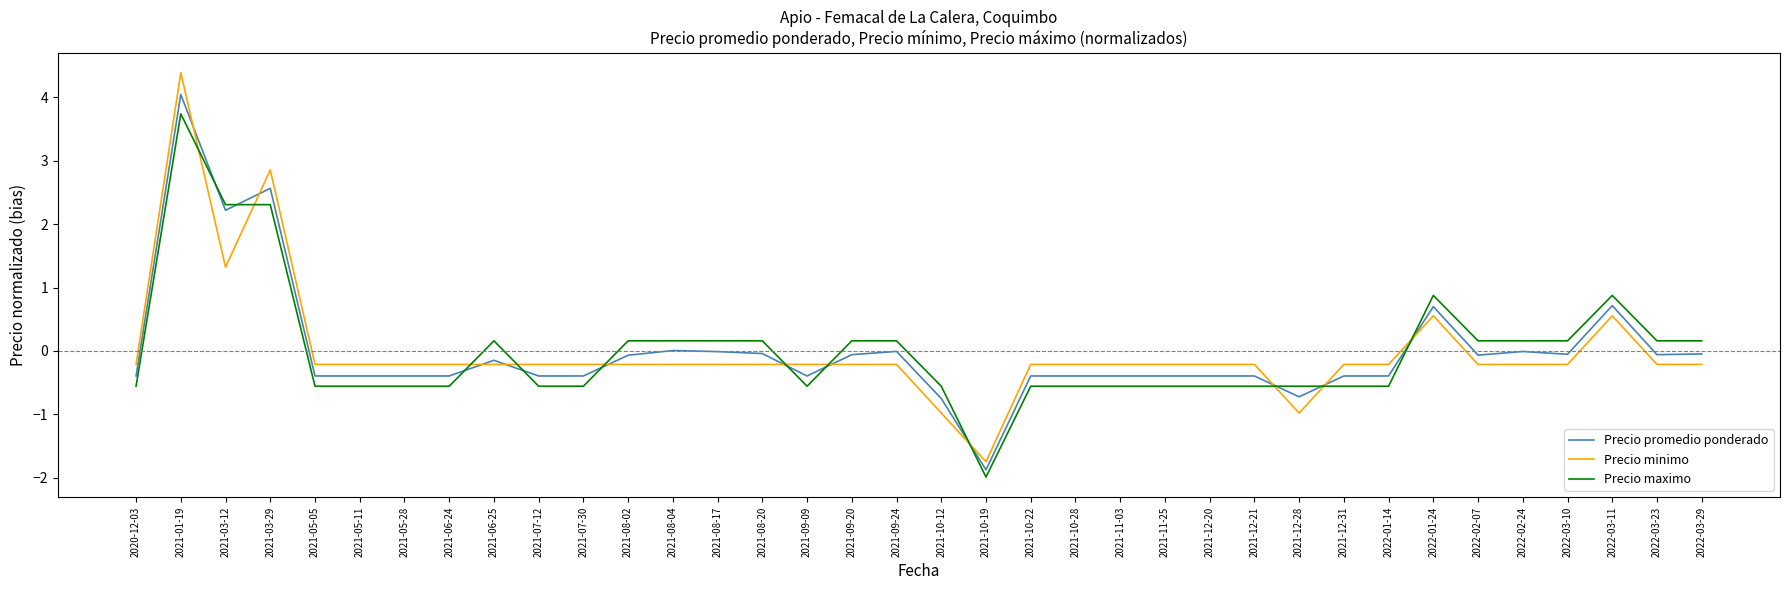

How many values in Precio minimo are above zero?

5